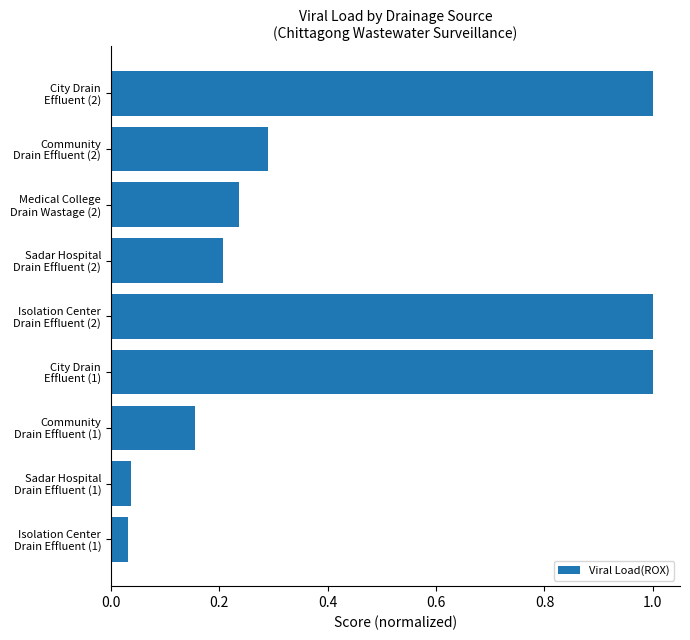

Does the chart contain stacked bars?

No